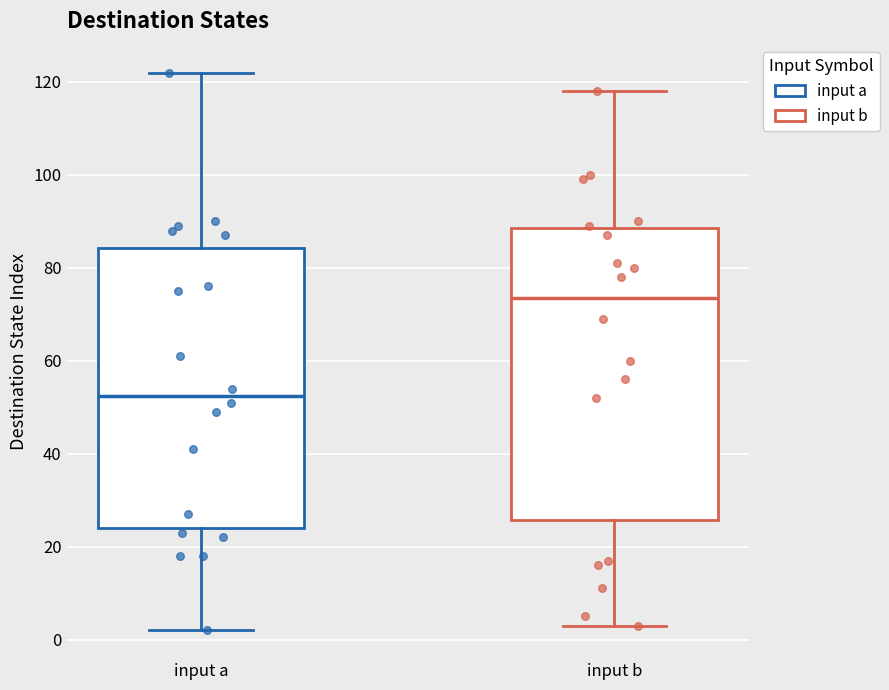

Reading left to right, read every box against the y-axis: the position of its median line, the range the box covers, and the ends of its whiskers. The values are not printed on the chart, so give them approximately, as read against the axis.

input a: median 52, box 24 to 84, whiskers 2 to 122
input b: median 74, box 26 to 88, whiskers 4 to 118